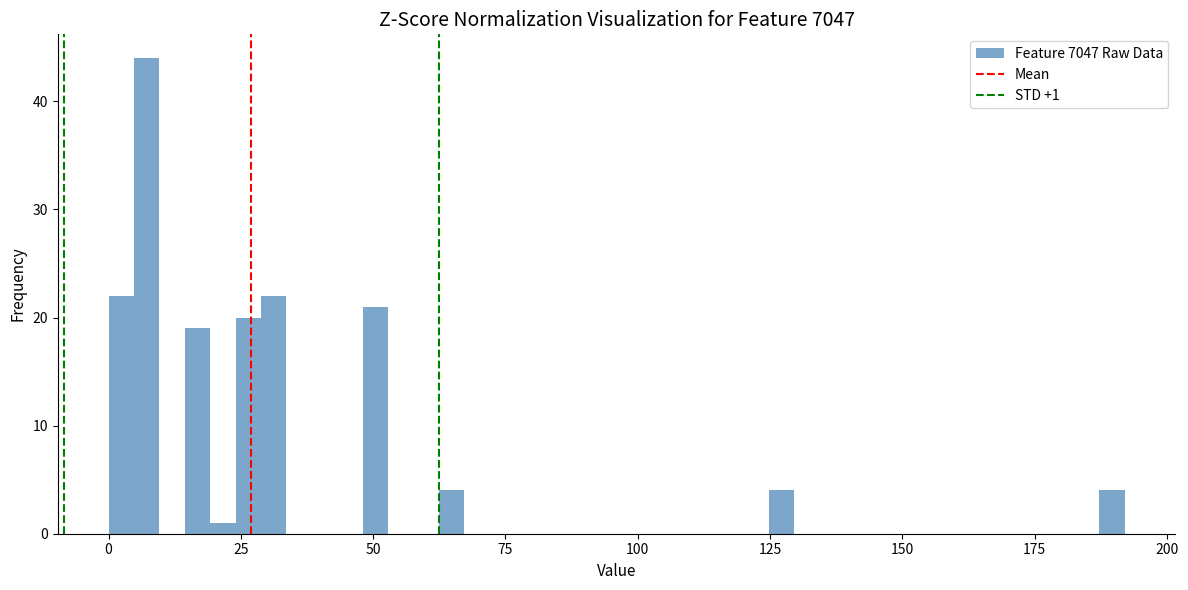

Around what value on the x-axis is the tallest bar? Give the approximate position of its centre, as read against the axis.

5